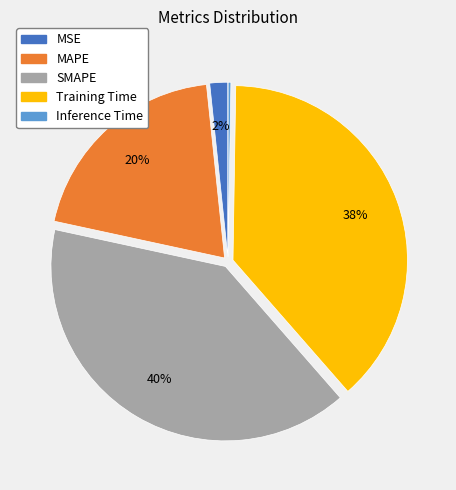

What is the largest slice in the pie chart?

SMAPE